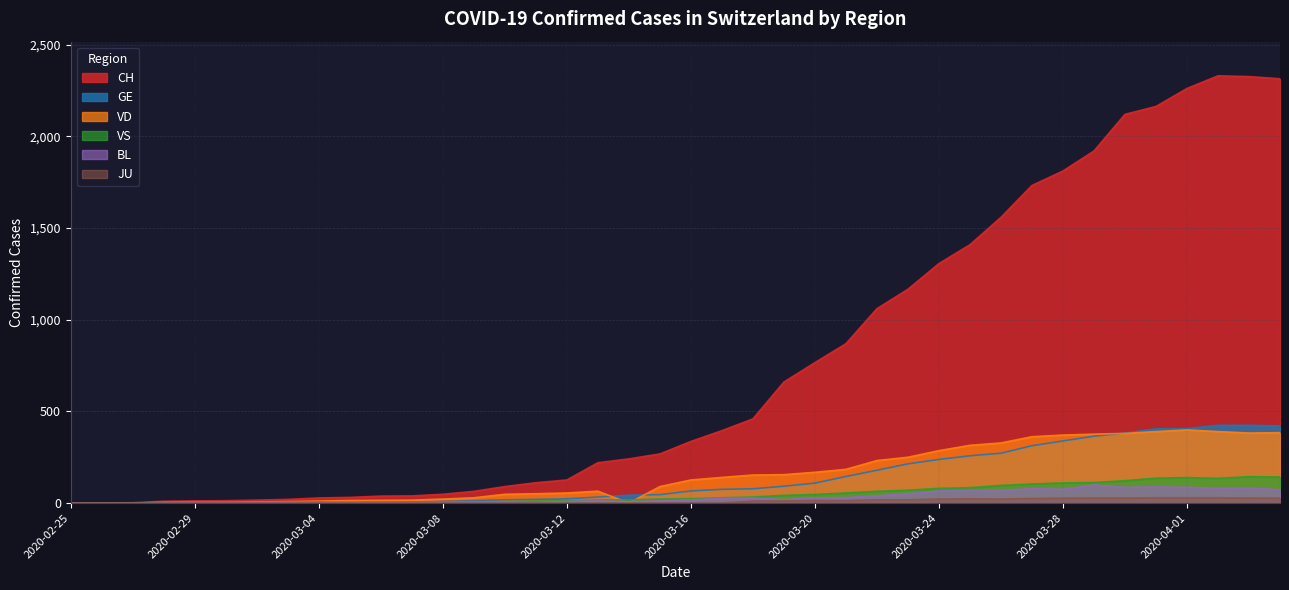

Does the chart display data point markers on the line(s)?

No